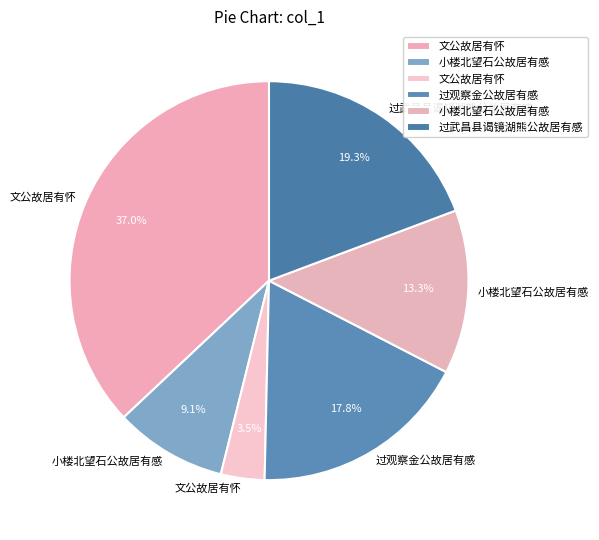

How many slices are in this pie chart?

6